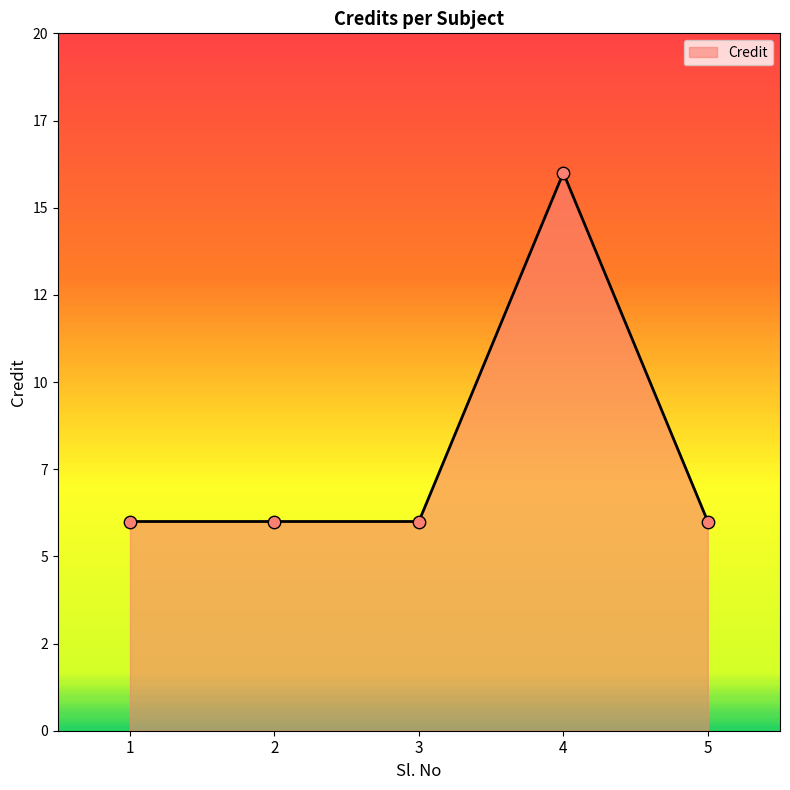

What is the ratio of the value at 1 to the value at 2?

1.0